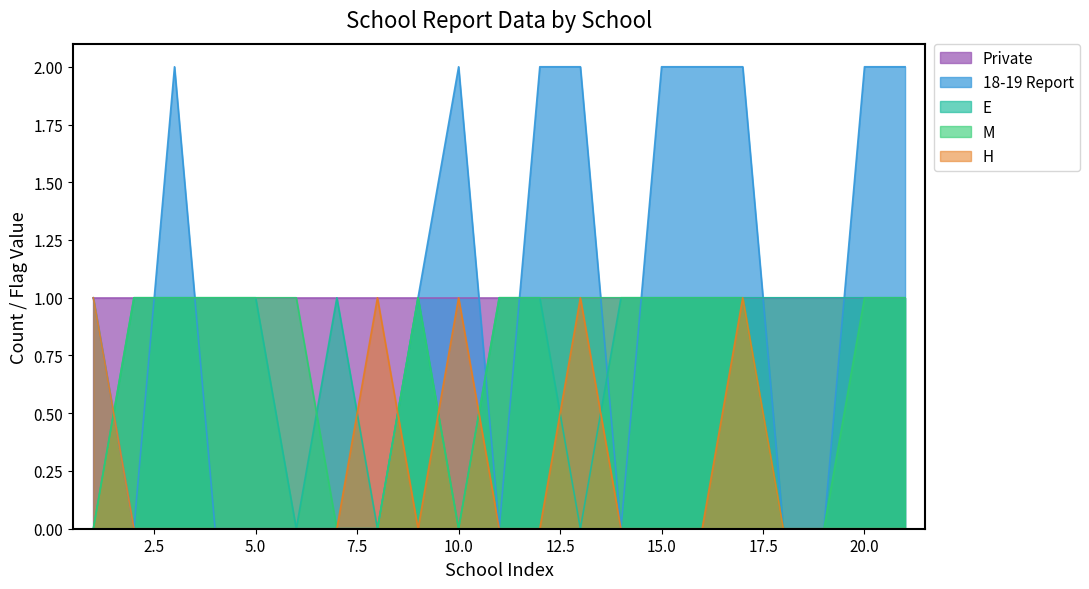

How many values in the E series are below 1?

5